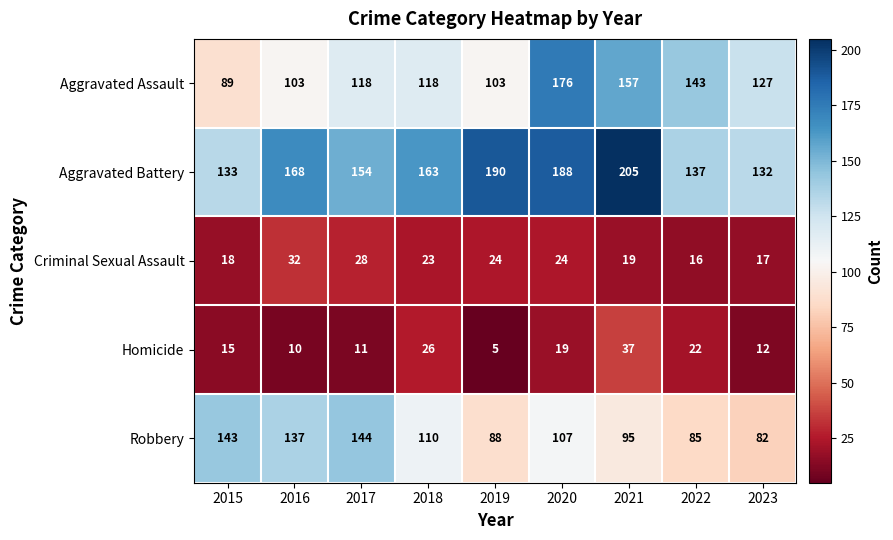

The Criminal Sexual Assault series shows 24 at 2020. True or false?

True